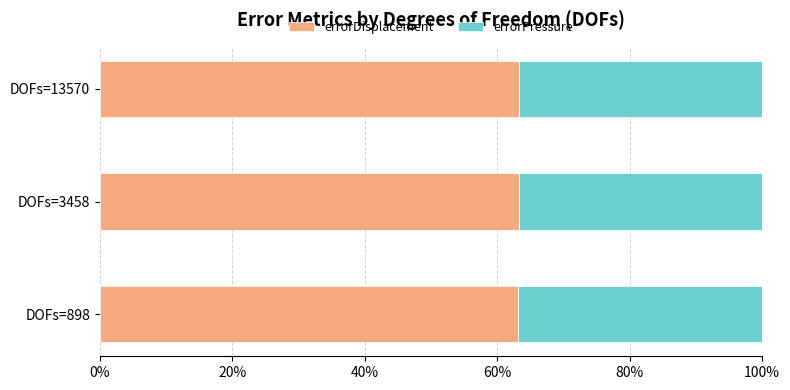

The errorDisplacement series shows 25.3 at DOFs=898. True or false?

False